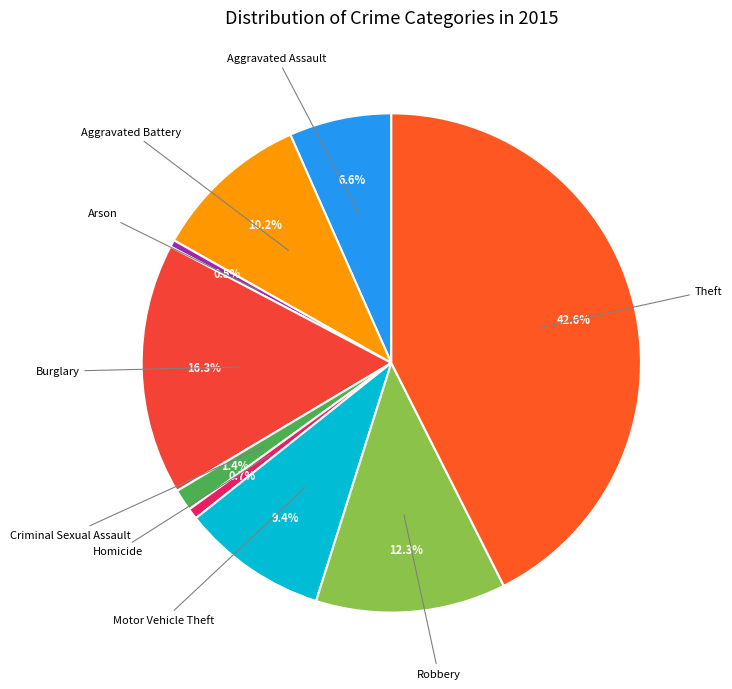

How many segments does this pie chart have?

9